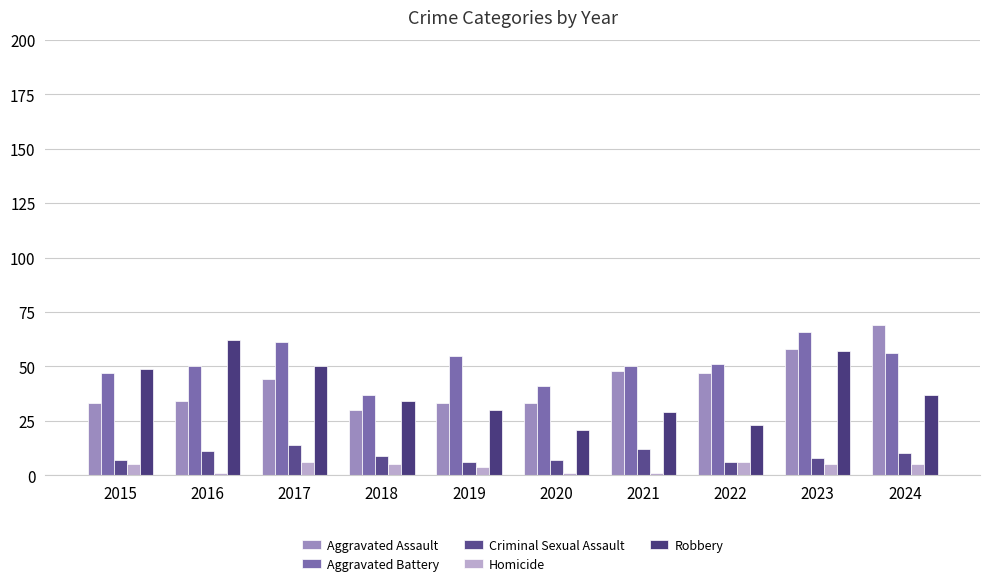

Is the value of Aggravated Assault at 2018 greater than the value of Aggravated Battery at 2018?

No